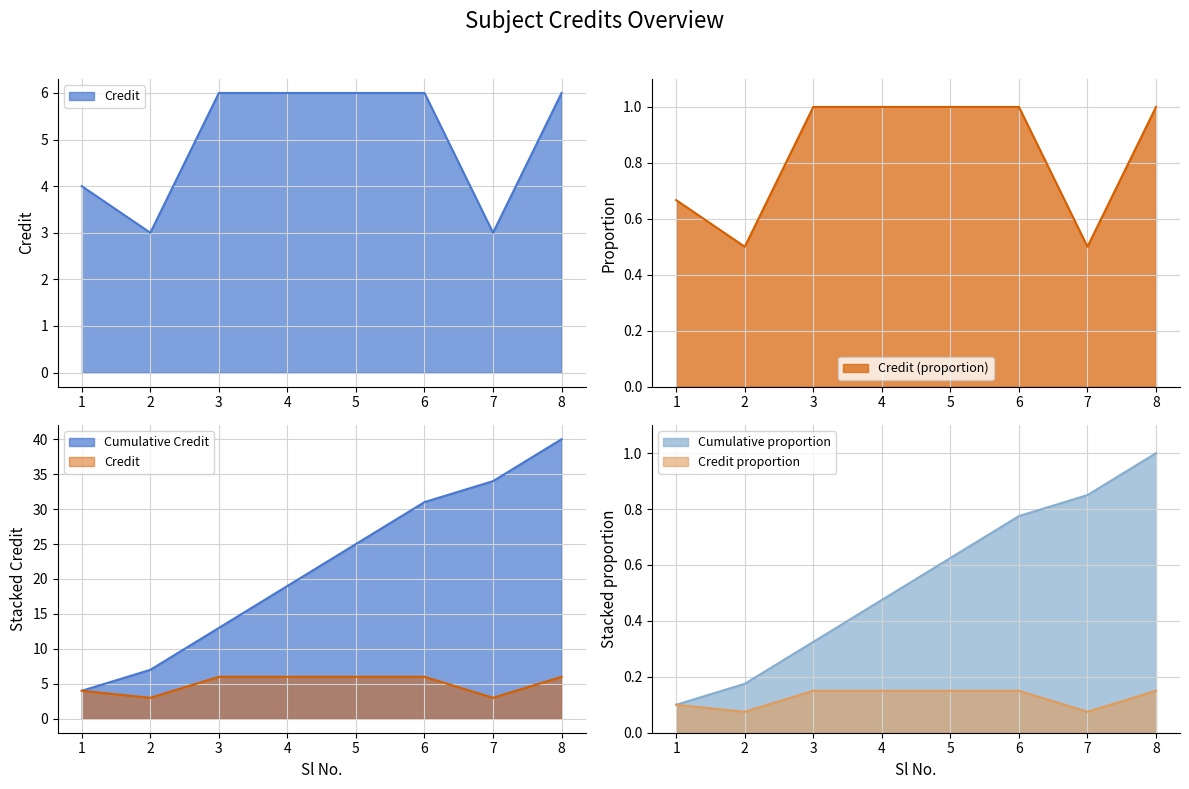

Is it true that the value at 5 is 8?

False